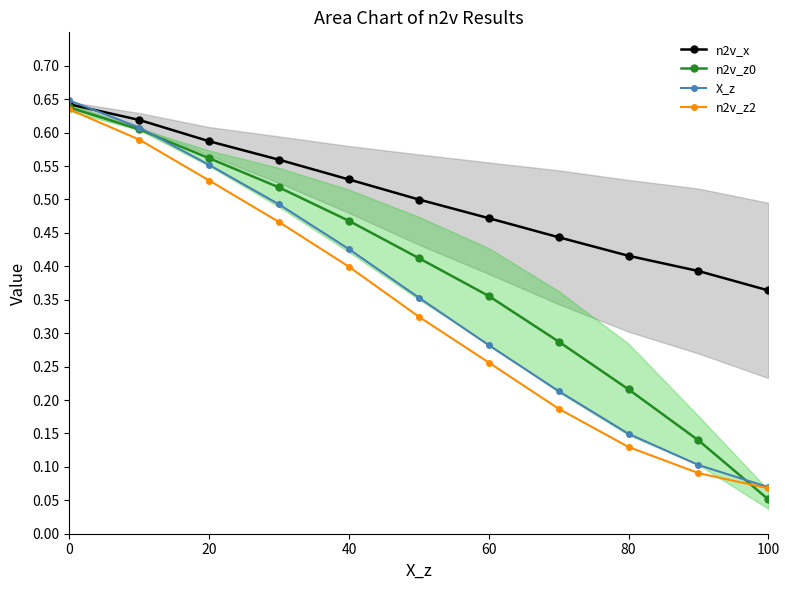

True or false: X_z has more than 2 interior local peaks.

False